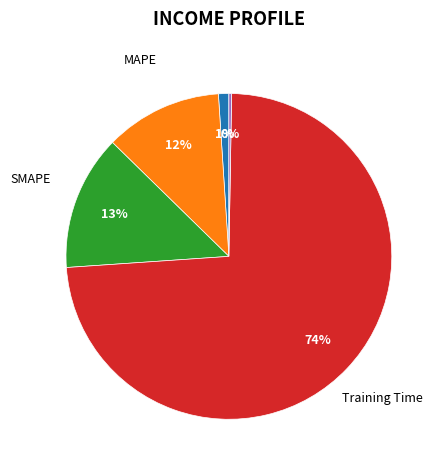

Does any single category account for the majority?

Yes